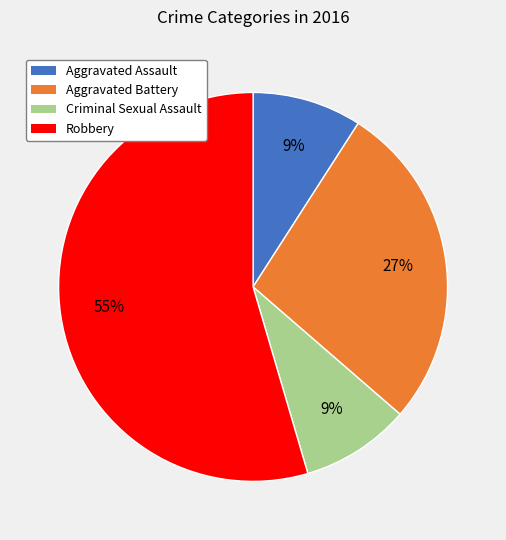

Combined, do Robbery and Criminal Sexual Assault account for over 50%?

Yes